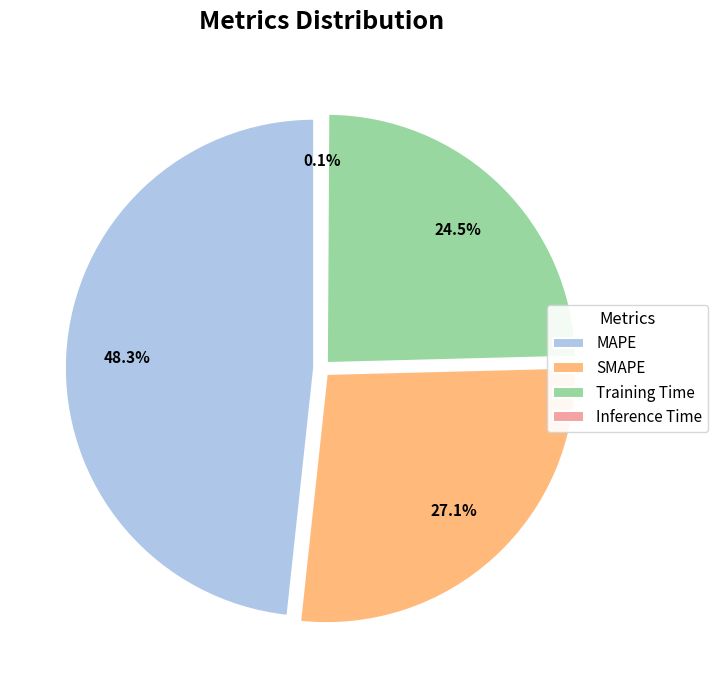

Does SMAPE represent more than half of the total?

No